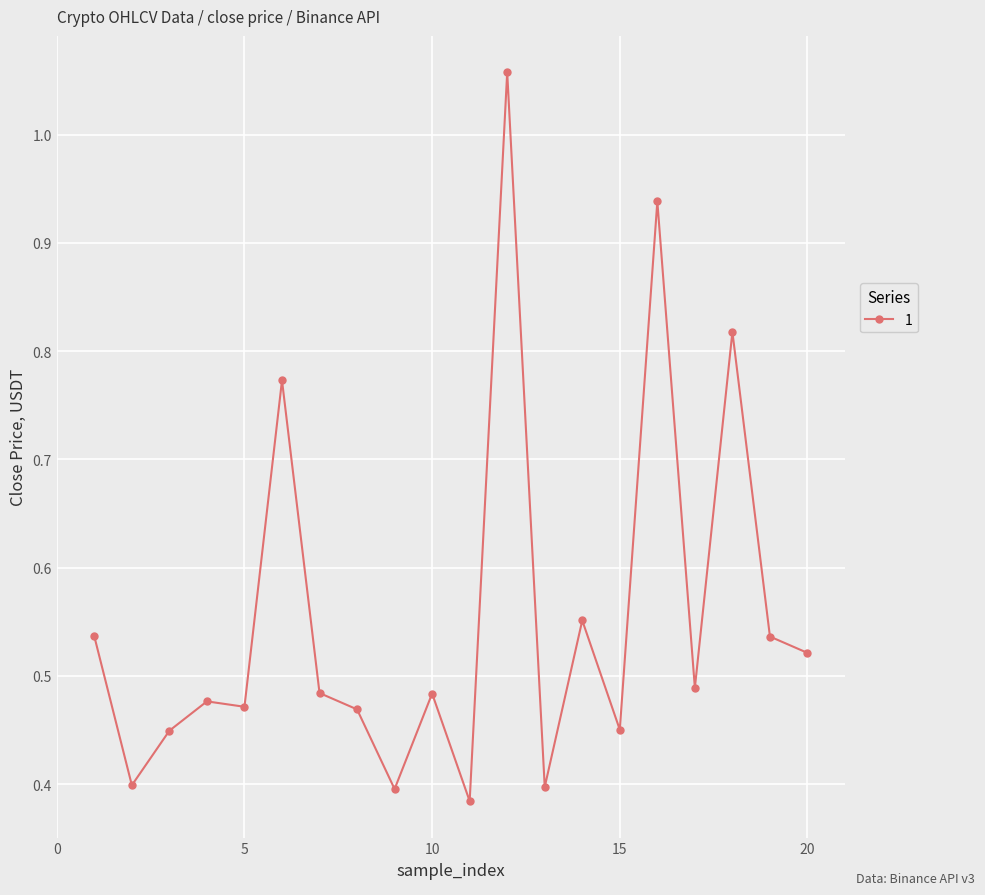

What is the sum of all values?

11.1